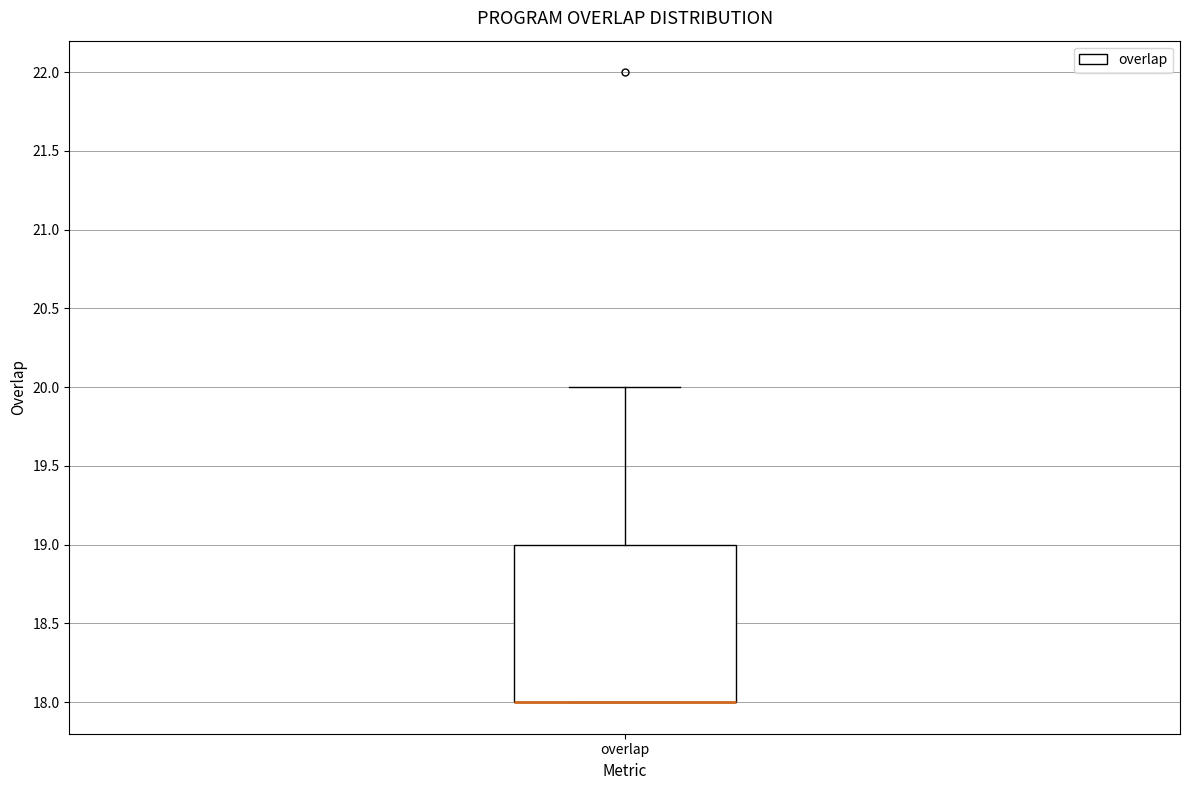

Transcribe this box plot: give where the median line is, the range the box spans, and where the two whiskers end, as read against the y-axis. The values are not printed on the chart, so give them approximately, as read against the axis.

median 18 (drawn on the box's lower edge), box 18 to 19, whiskers 18 to 20